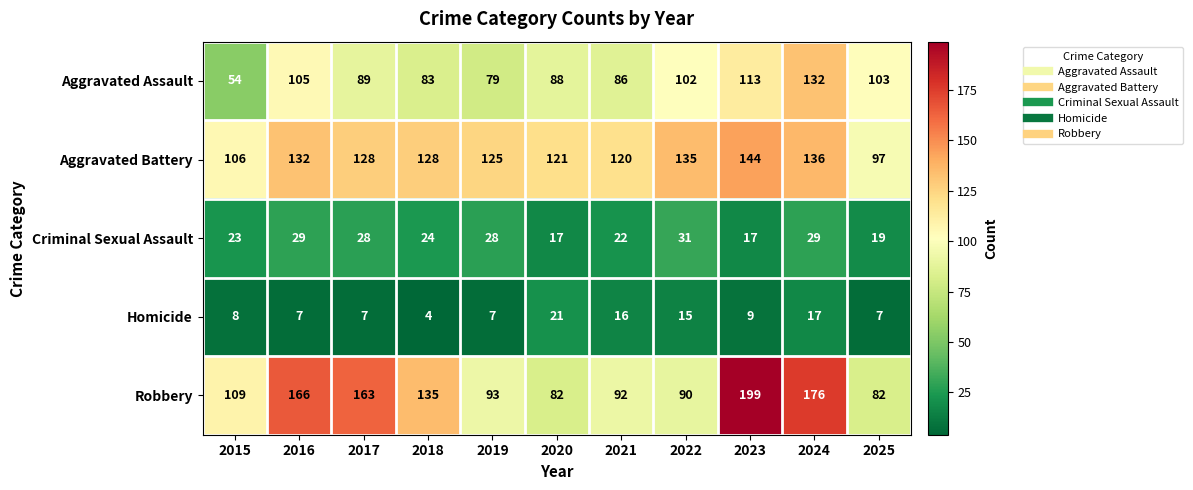

What is the spread (max minus min) of values at 2017?

156